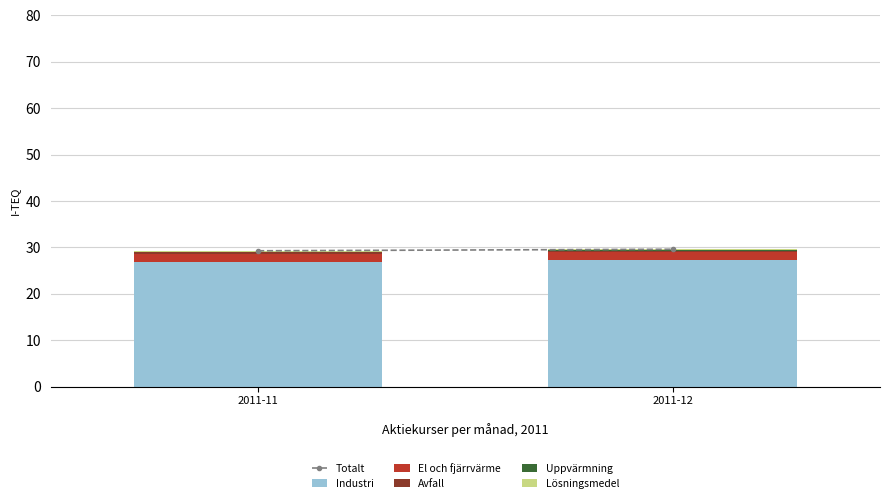

How many values in the Industri series exceed 27?

1